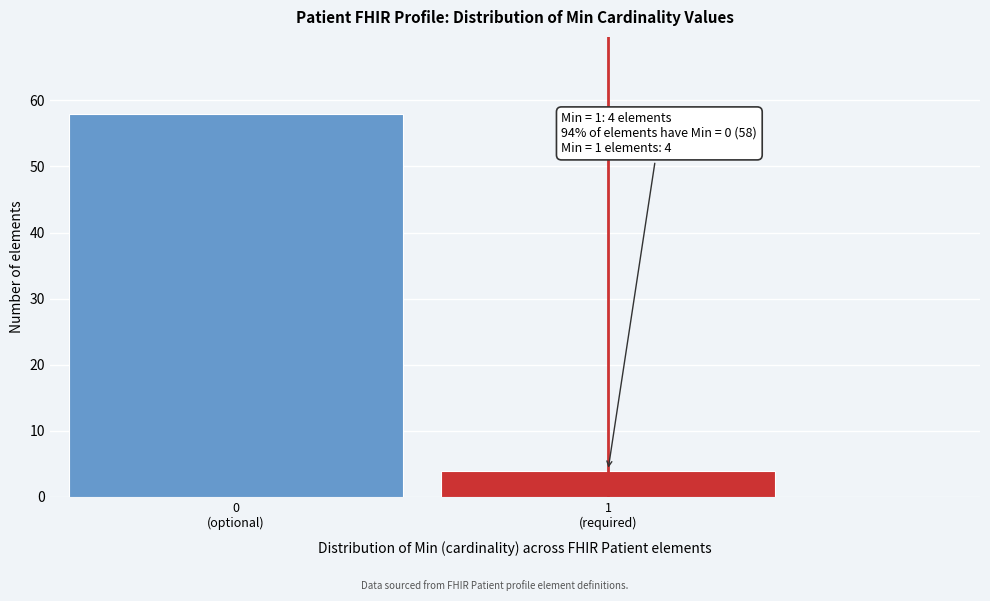

Reading left to right, what are all the values shown in this chart?

58	4